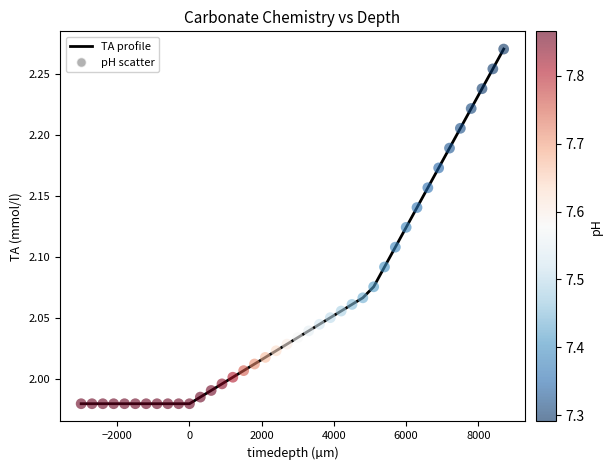

What is the difference between the maximum and minimum values?

0.3